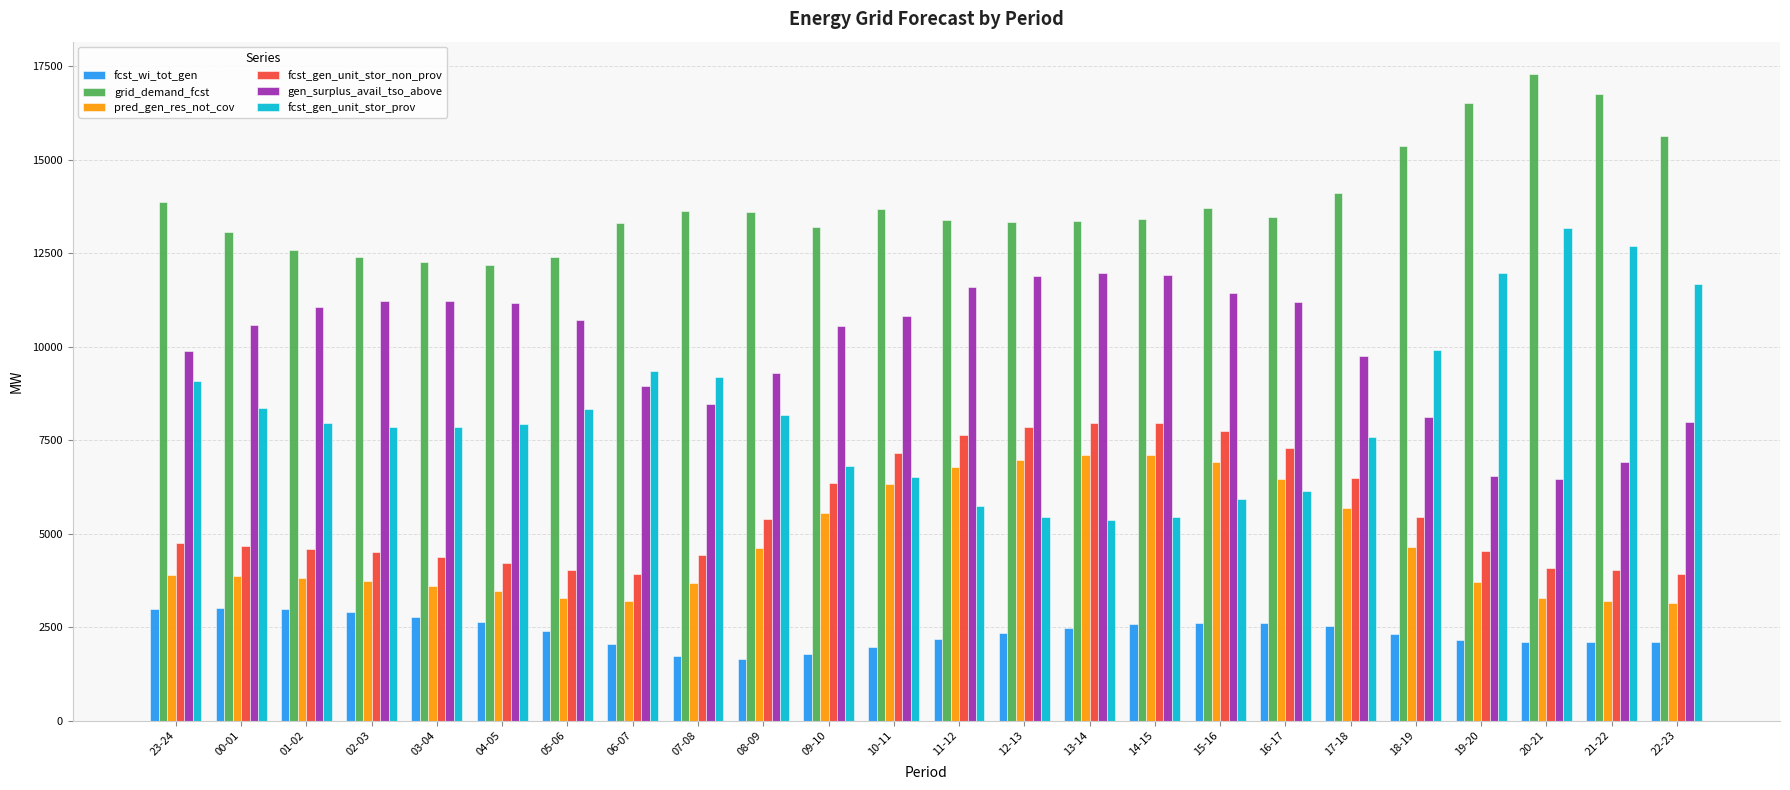

Which series has the largest total across all categories?

grid_demand_fcst